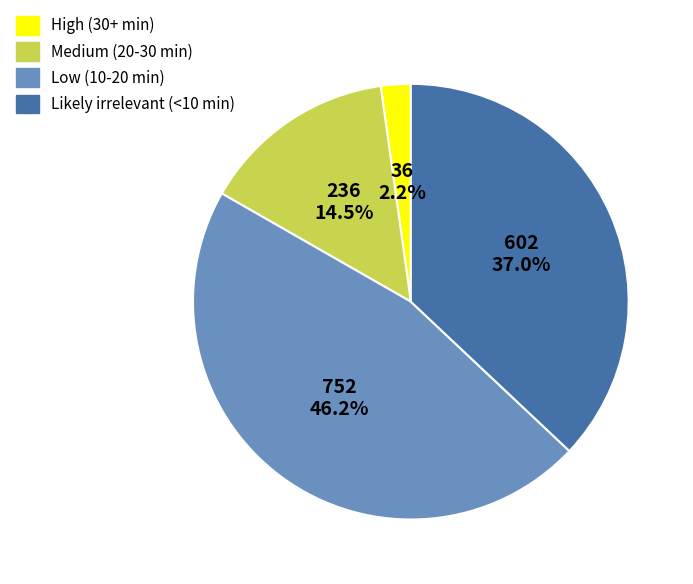

Is it true that Likely irrelevant (<10 min) is 48% of the pie?

False